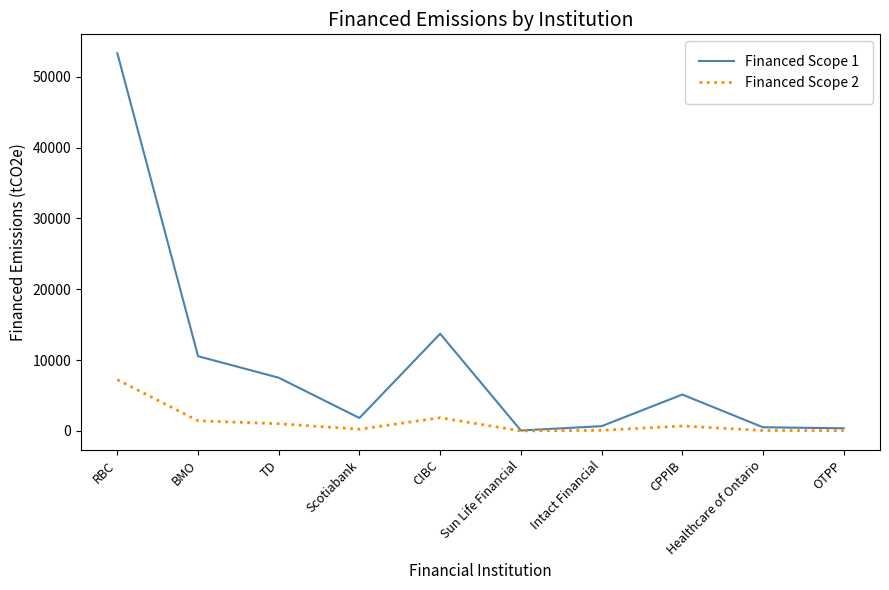

Which series changed the most between TD and Intact Financial?

Financed Scope 1